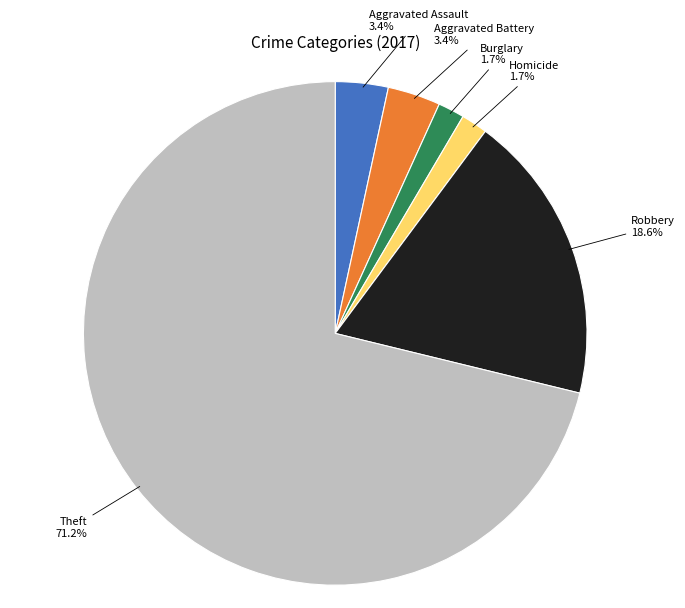

How many slices are in this pie chart?

6